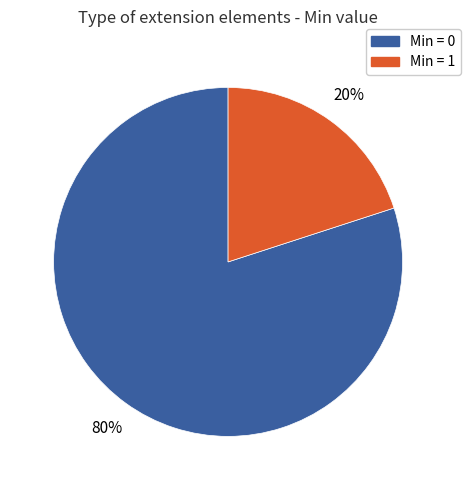

To the nearest percent, what is the average slice percentage?

50%